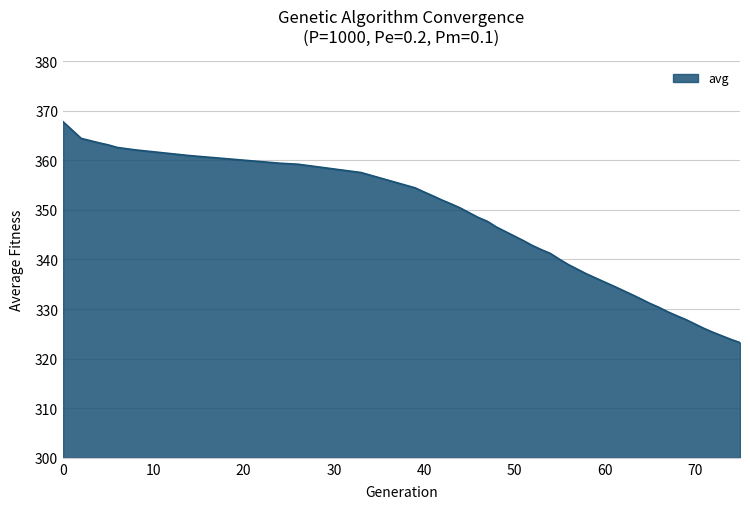

What is the minimum value shown in the chart?

323.2